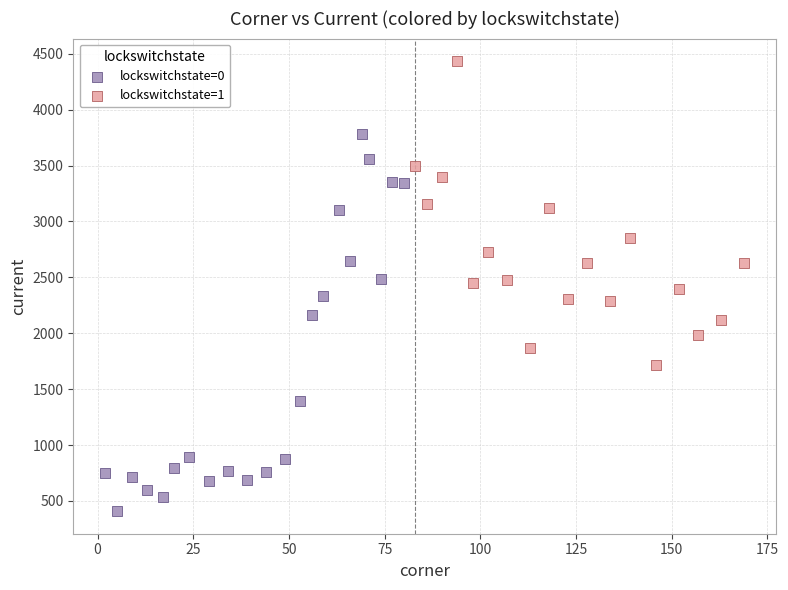

Which series contains the highest Y value?

lockswitchstate=1